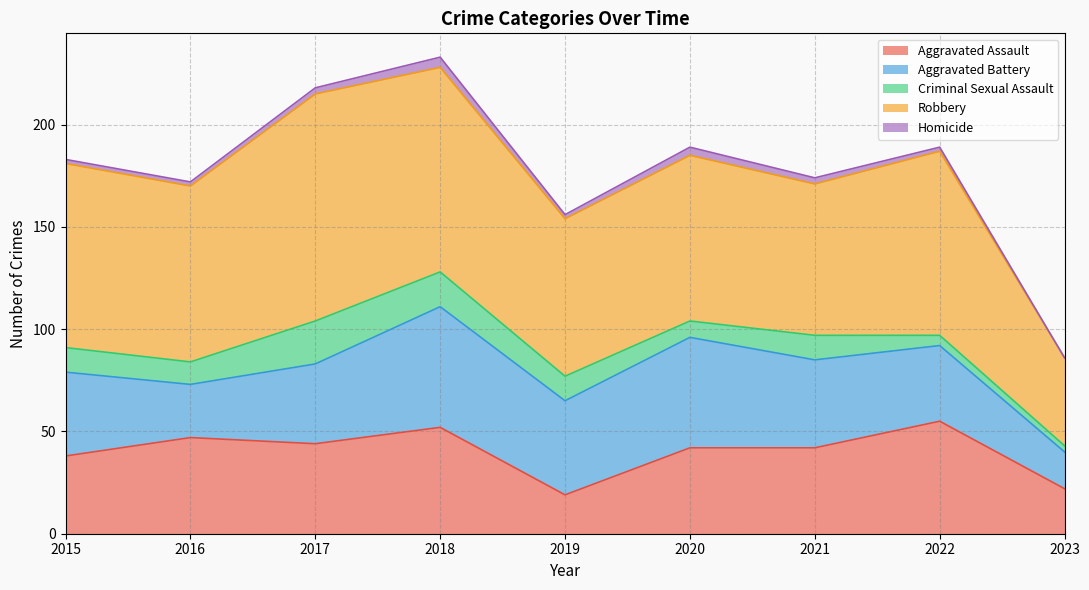

Rank the series at 2019 from lowest to highest value.

Homicide, Criminal Sexual Assault, Aggravated Assault, Aggravated Battery, Robbery